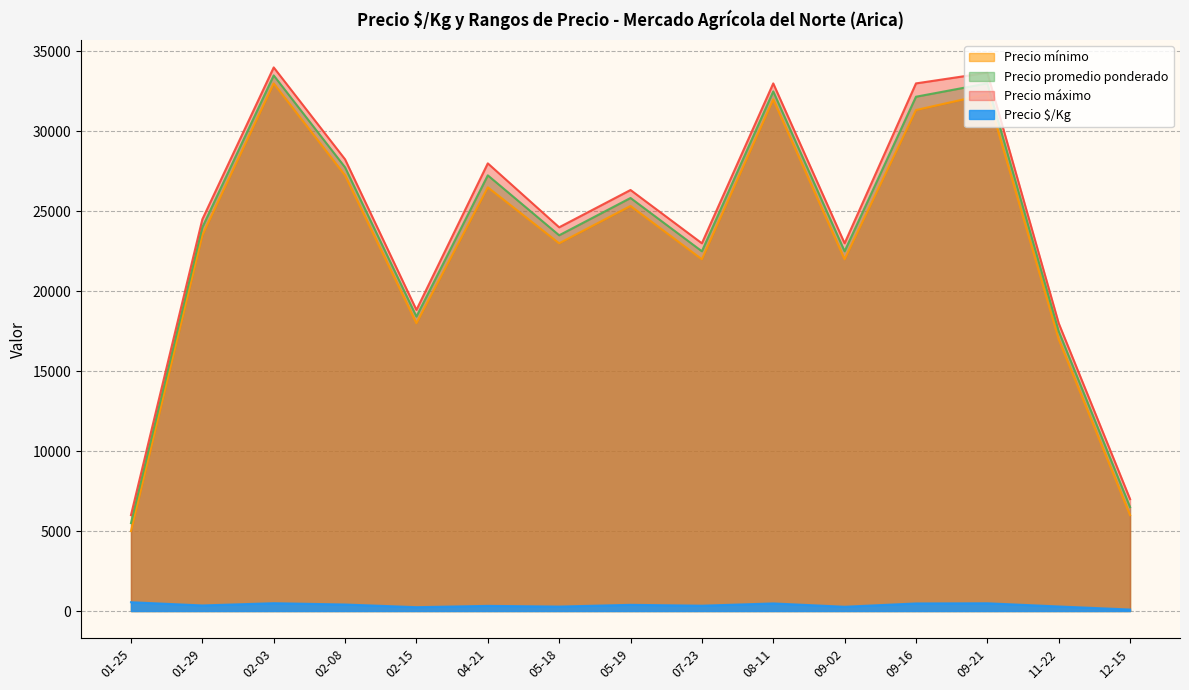

Is it true that Precio promedio ponderado equals 8066 at 2021-07-23?

False